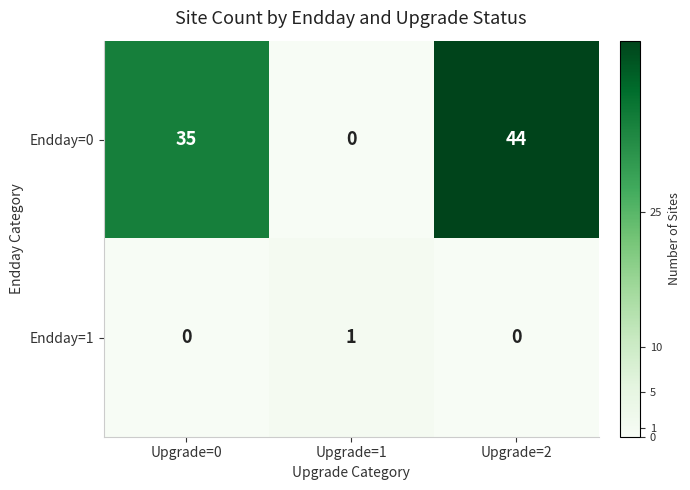

Which series has the largest range (max minus min)?

Endday=0